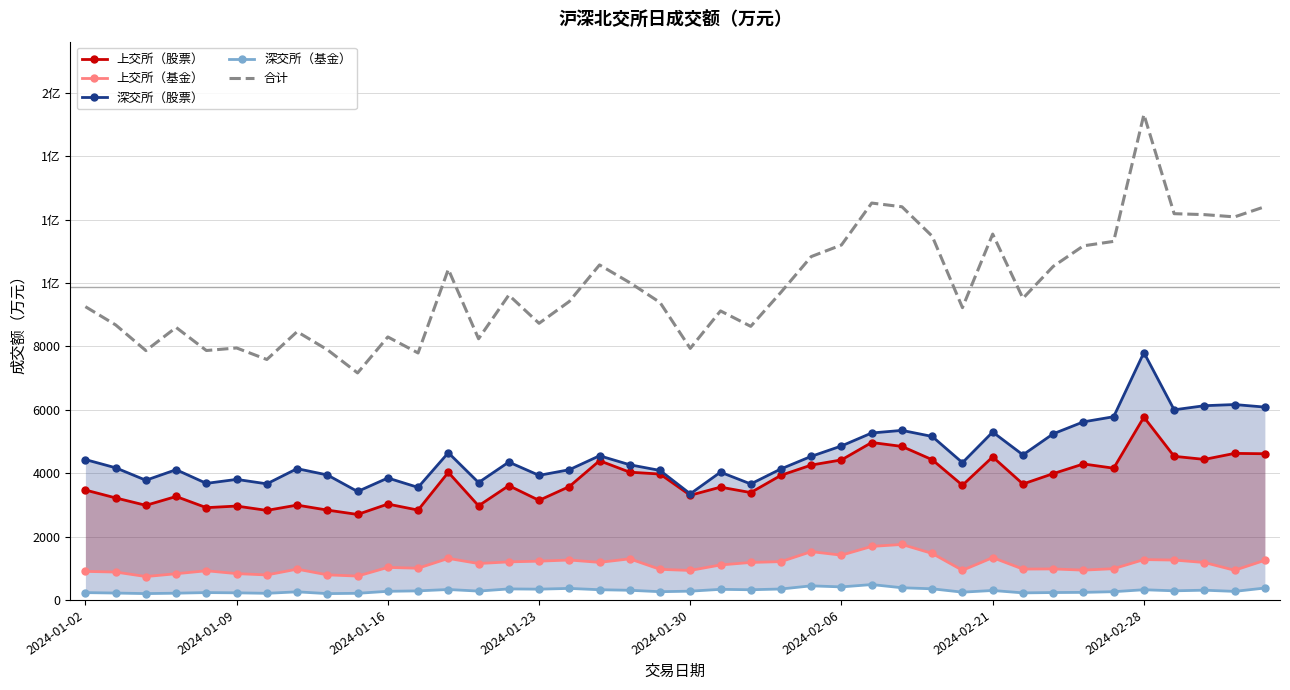

True or false: 深交所（基金） and 上交所（基金） intersect in this chart.

False